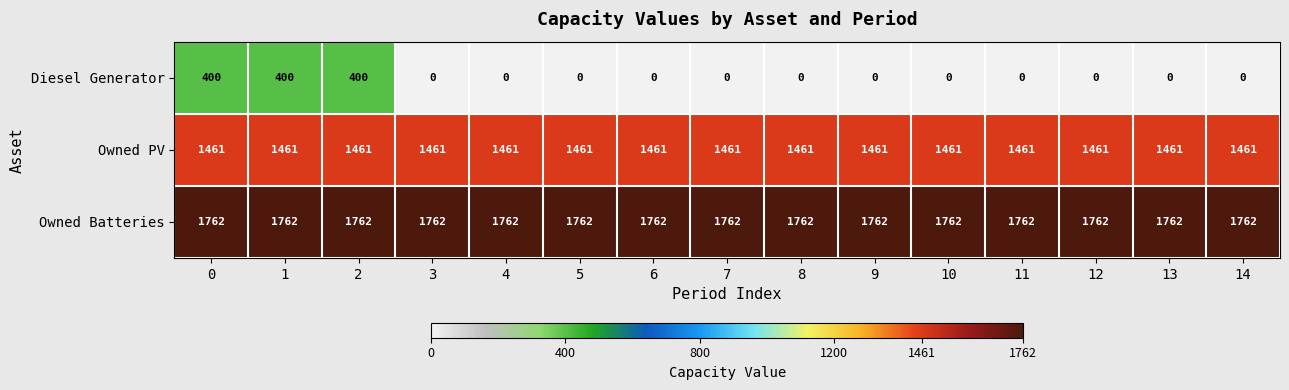

What value does the Owned PV series have at 12?

1461